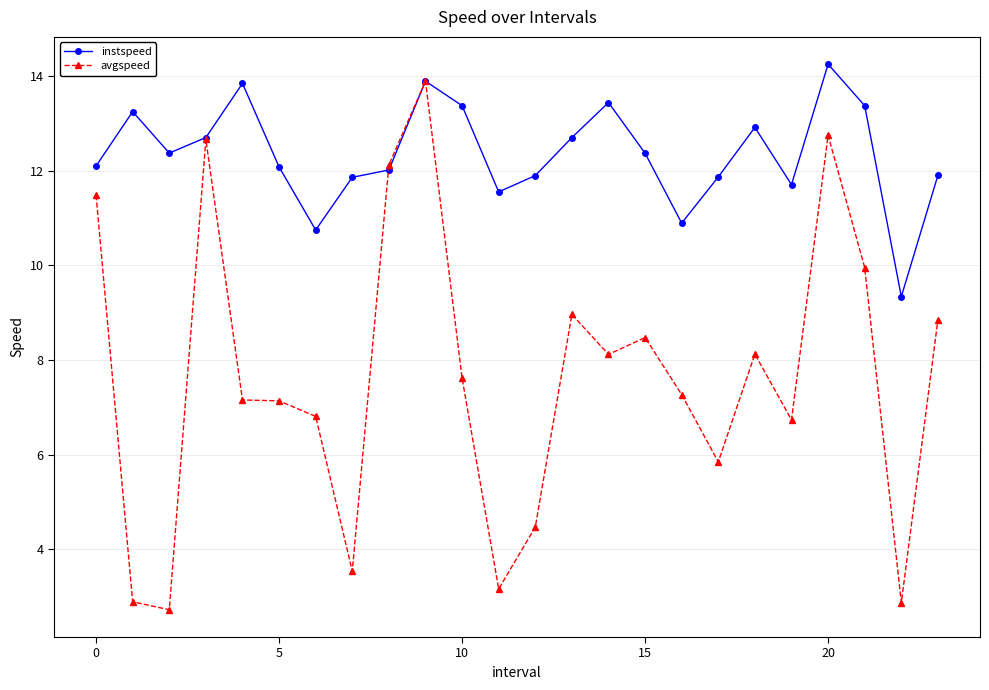

Which series has the widest spread of values?

avgspeed